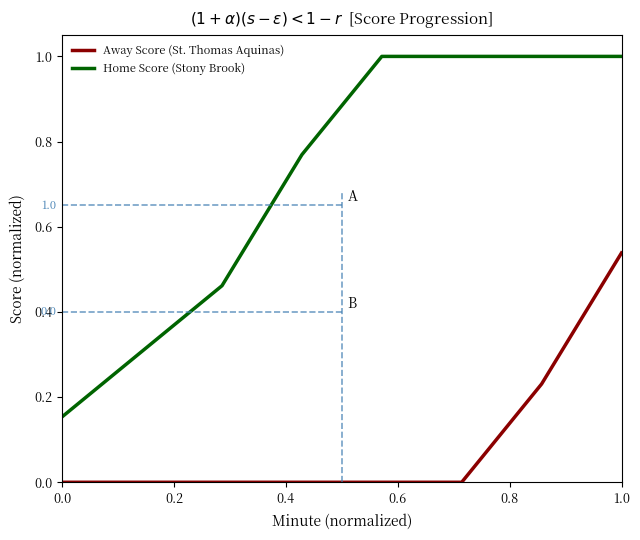

Which series has the largest total across all categories?

Home Score (Stony Brook)